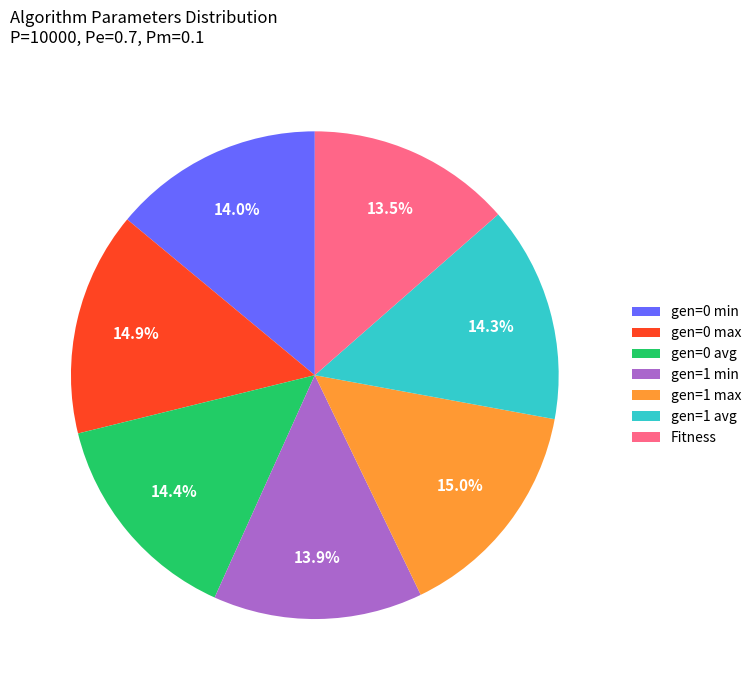

How many slices are in this pie chart?

7